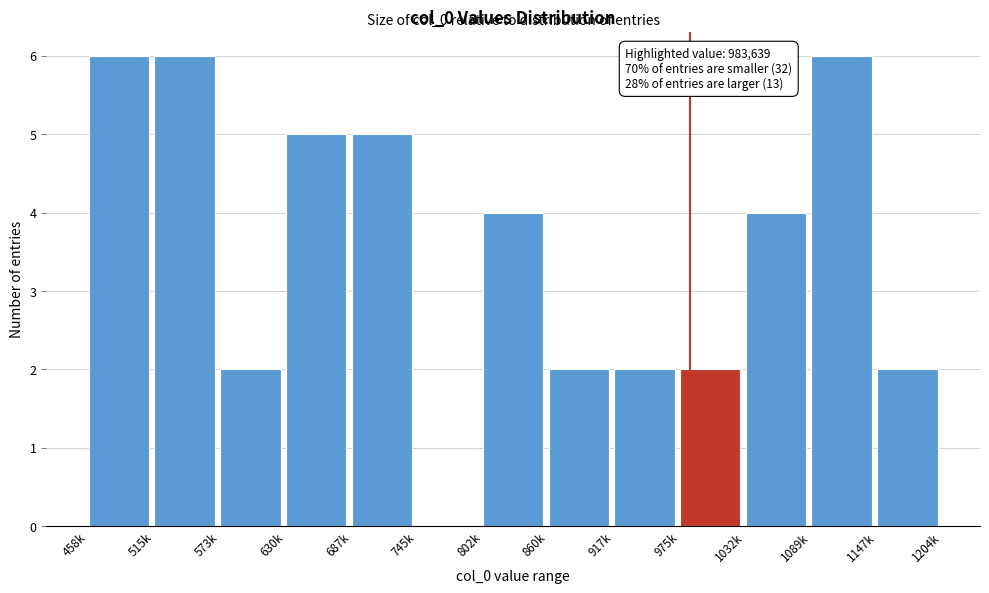

Reading left to right, what are all the values shown in this chart?

458k=6	515k=6	573k=2	630k=5	687k=5	745k=0	802k=4	860k=2	917k=2	975k=2	1032k=4	1089k=6	1147k=2